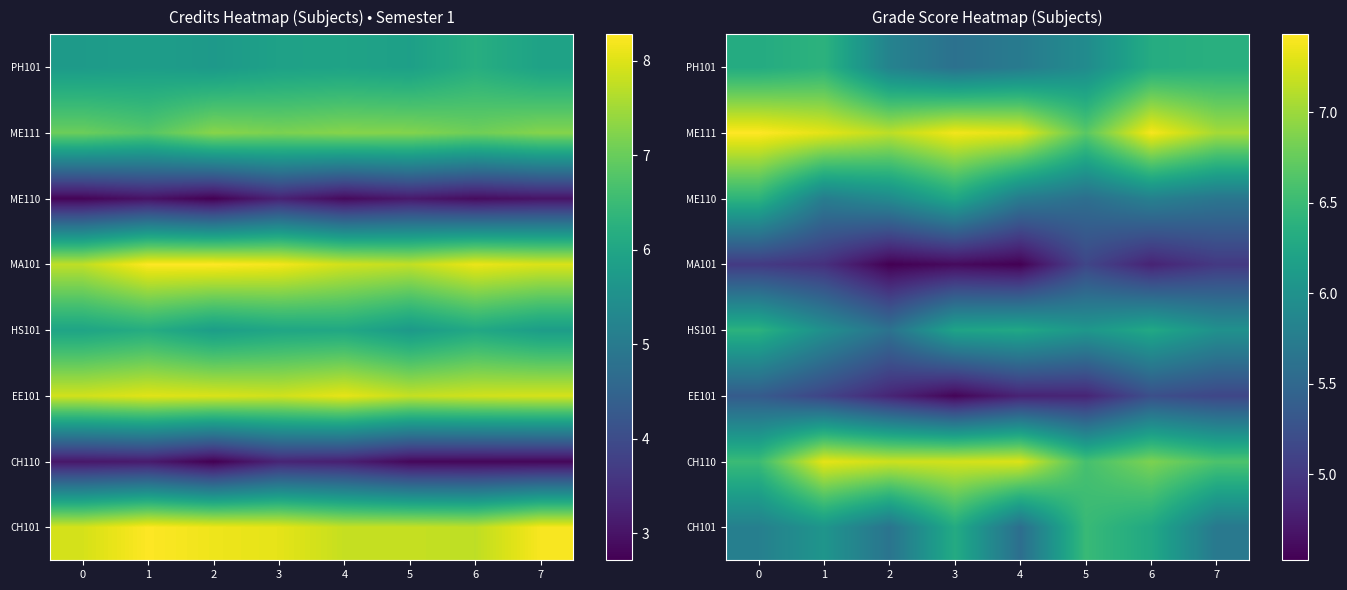

What is the difference between the maximum and minimum values in the PH101 series?

0.8